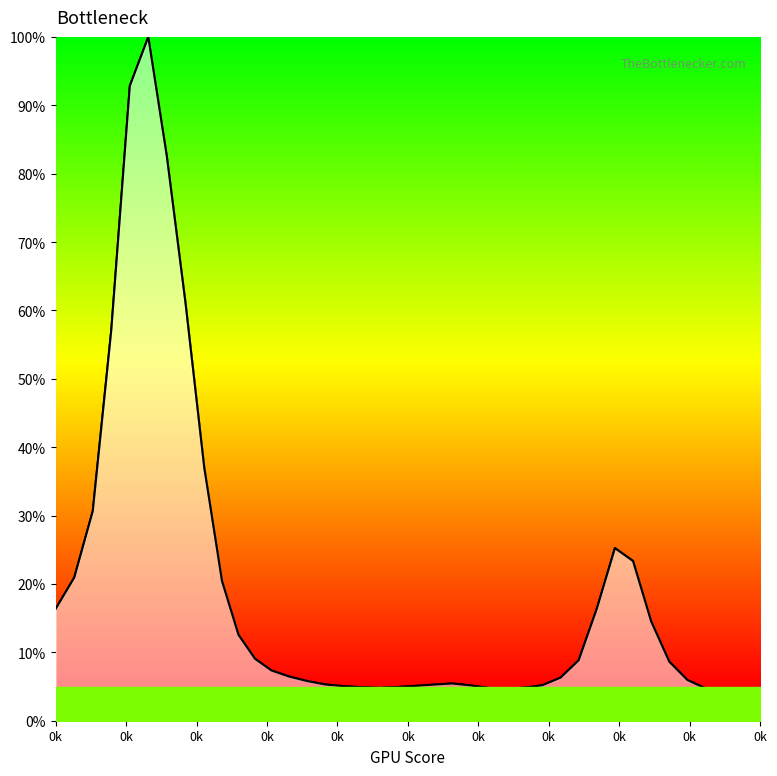

What is the maximum value shown in the chart?

100.0